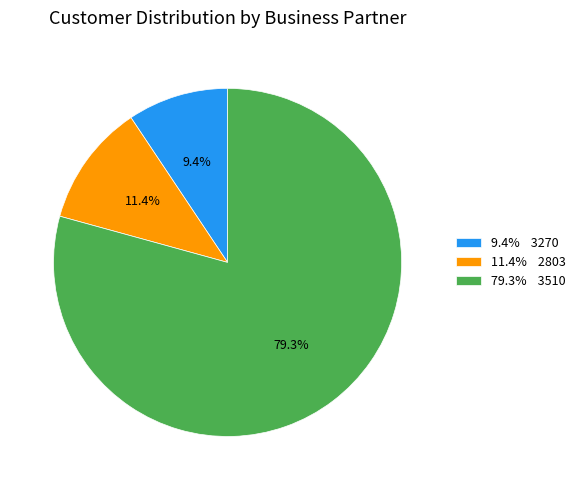

What portion of the pie excludes 9.4% 3270?

90.6%